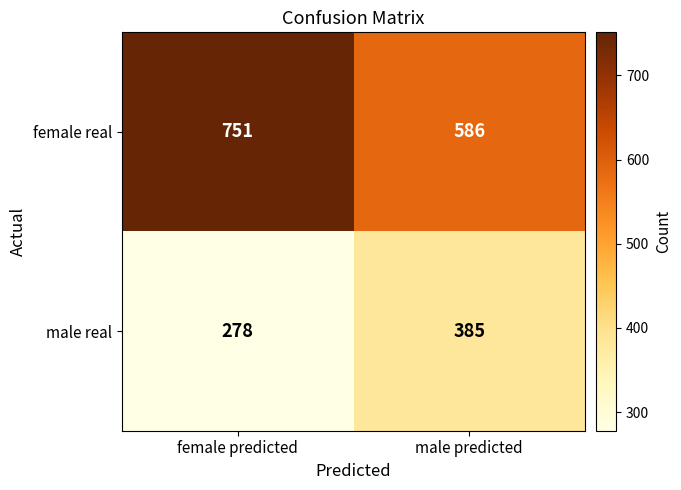

Read the female real value at female predicted, to the nearest 50.

750